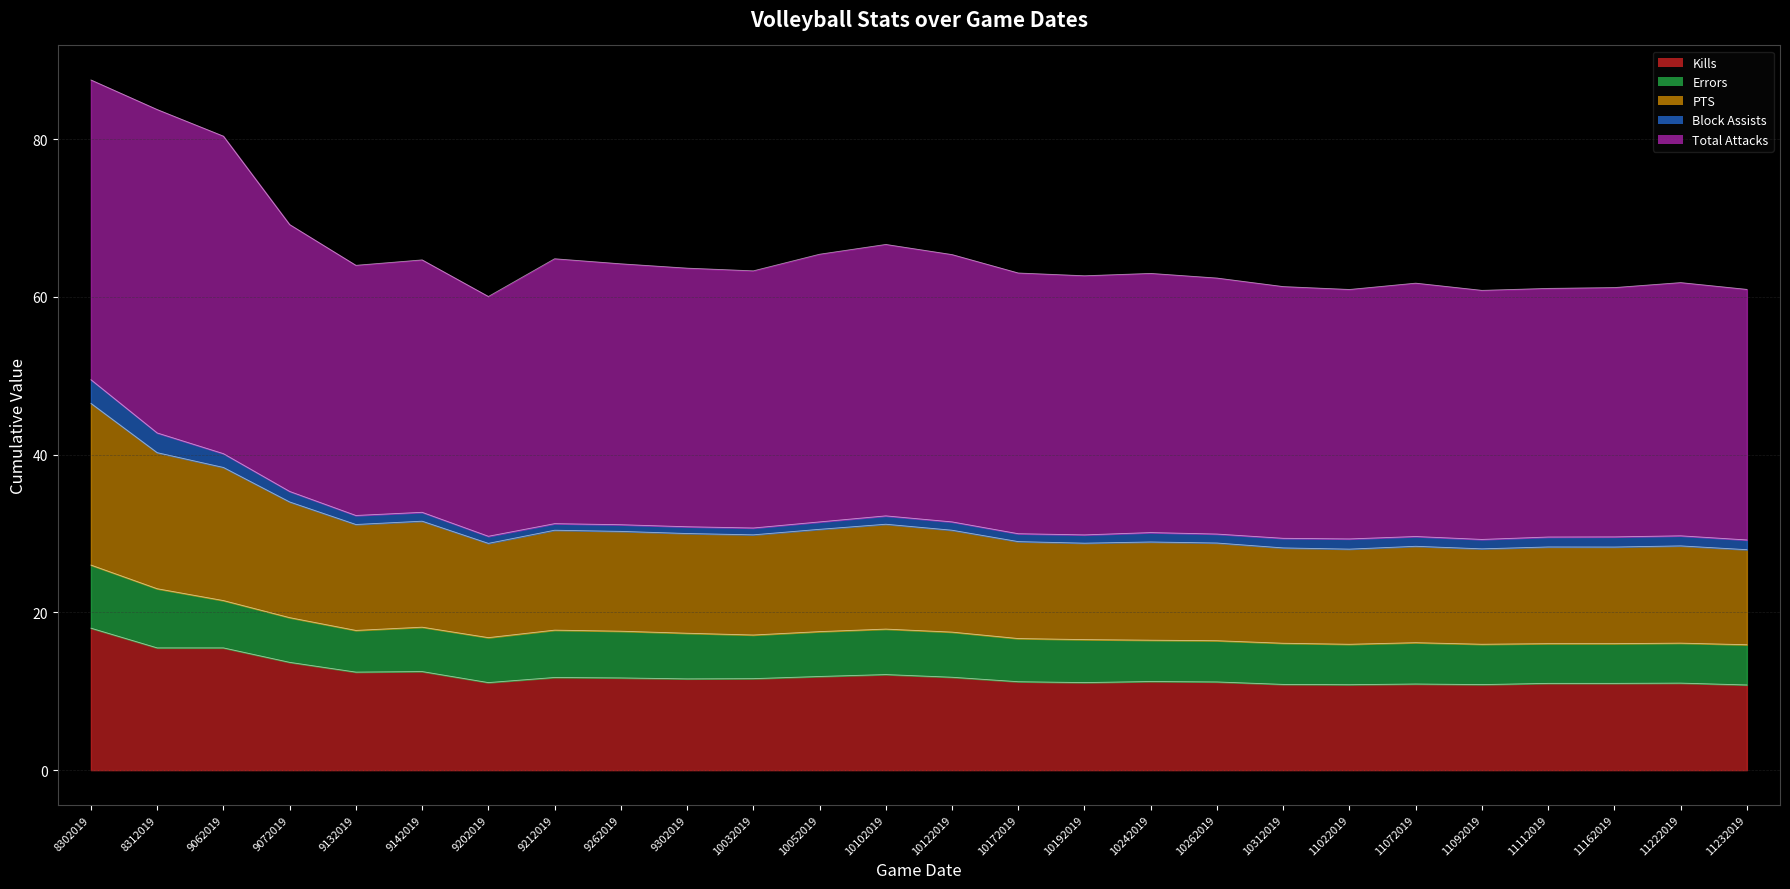

True or false: Kills has more than 1 interior local peaks.

True